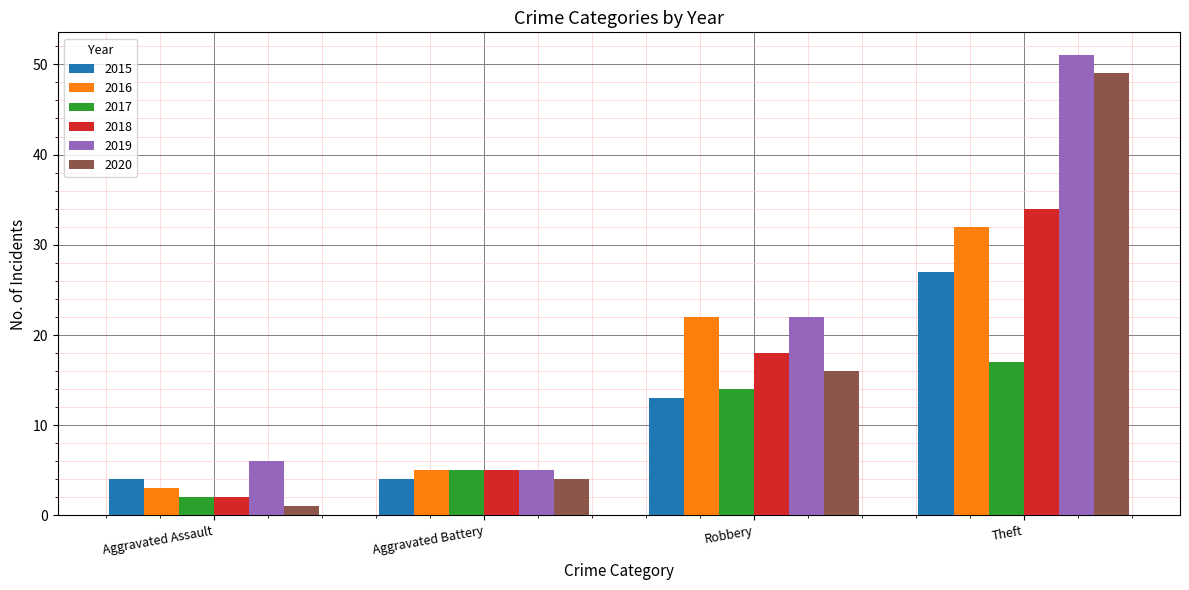

What is the difference between the maximum and minimum values in the 2019 series?

46